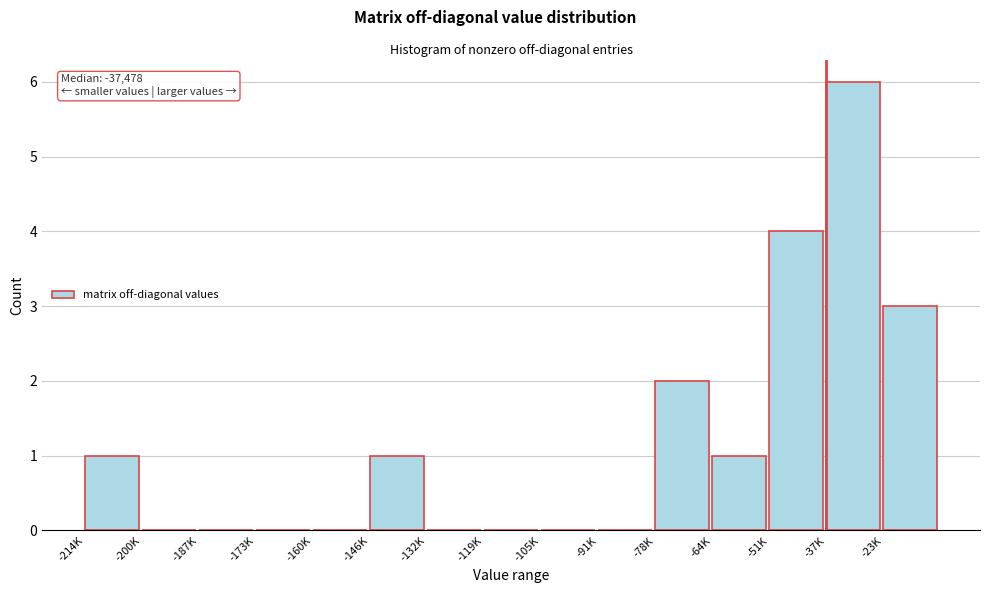

Reading left to right, list all the values displayed in this chart.

-214K=1	-200K=0	-187K=0	-173K=0	-160K=0	-146K=1	-132K=0	-119K=0	-105K=0	-91K=0	-78K=2	-64K=1	-51K=4	-37K=6	-23K=3